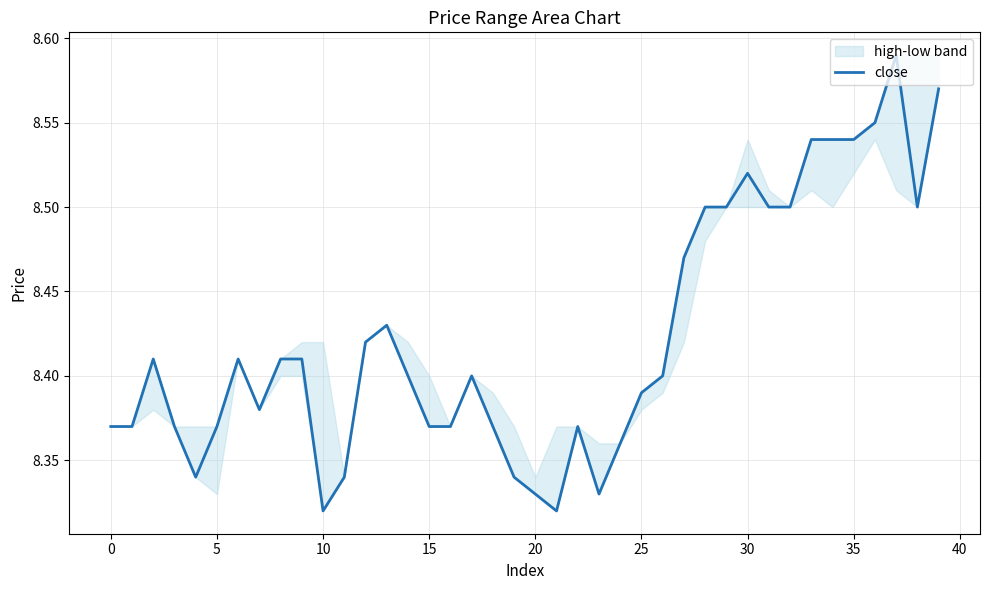

Does the chart display data point markers on the line(s)?

No